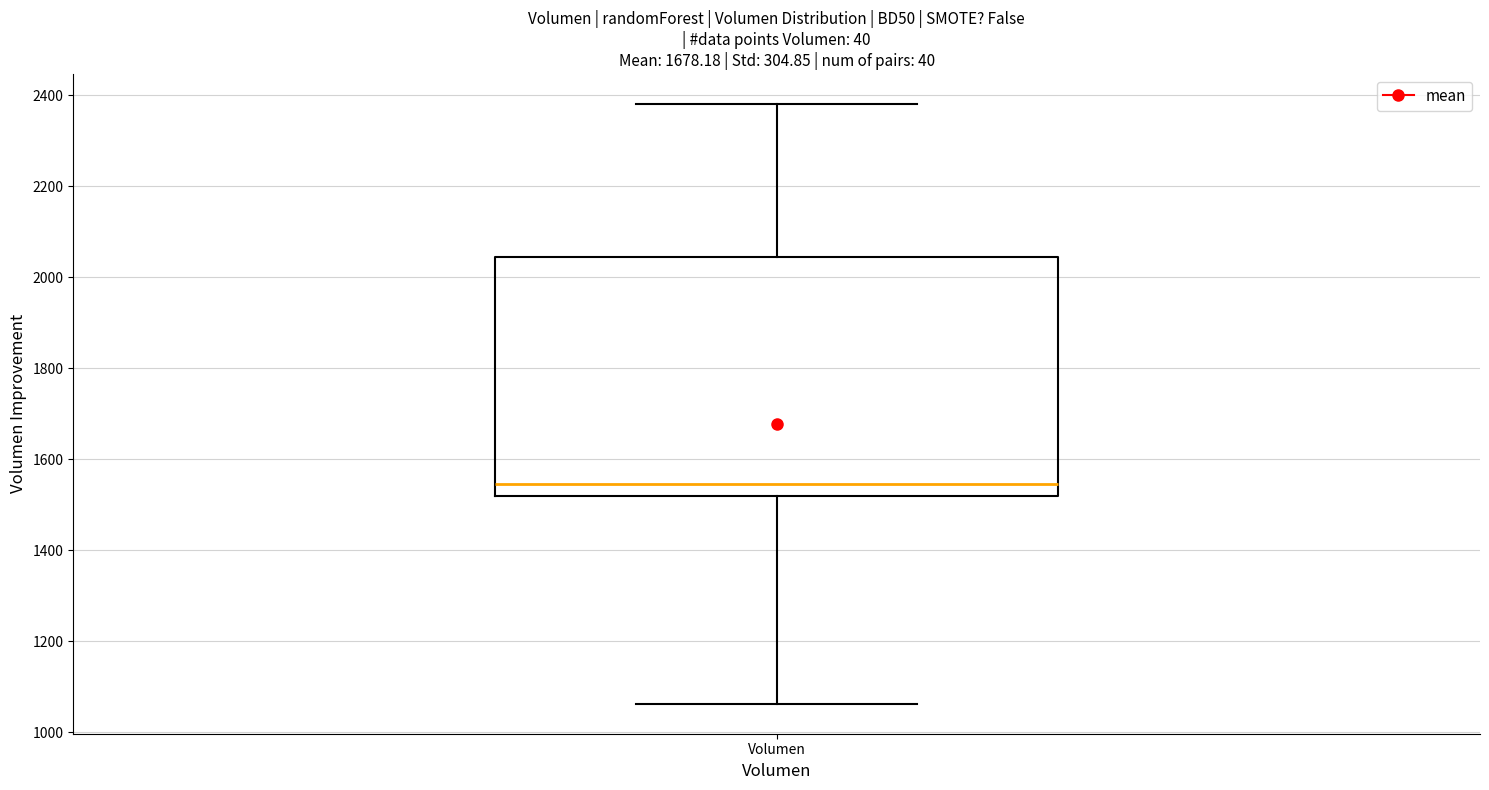

Read this box plot against the y-axis: the position of the median line, the range covered by the box, and the ends of both whiskers. The values are not printed on the chart, so give them approximately, as read against the axis.

median 1540, box 1520 to 2040, whiskers 1060 to 2380